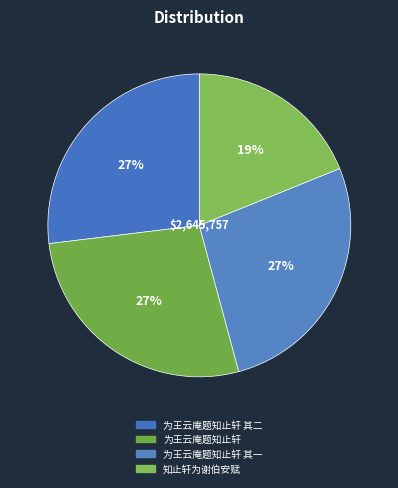

What percentage is the 知止轩为谢伯安赋 slice, to the nearest percent?

19%